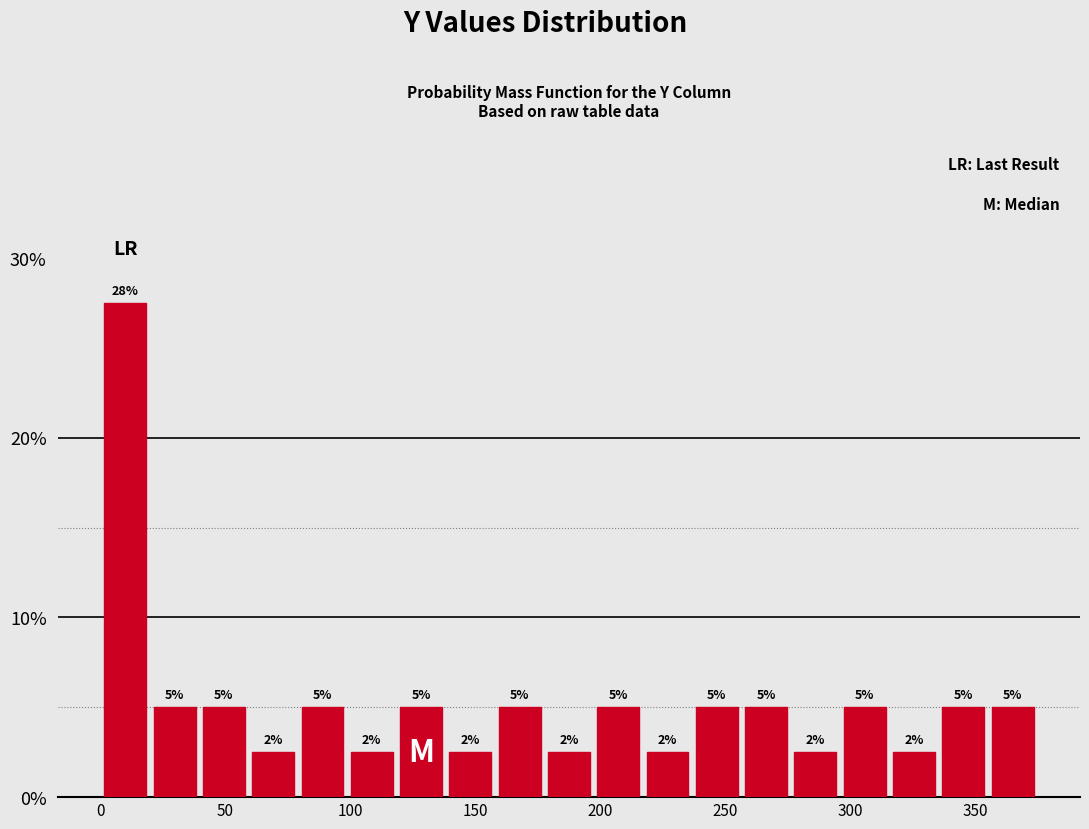

Around what value on the x-axis is the tallest bar? Give the approximate position of its centre, as read against the axis.

10